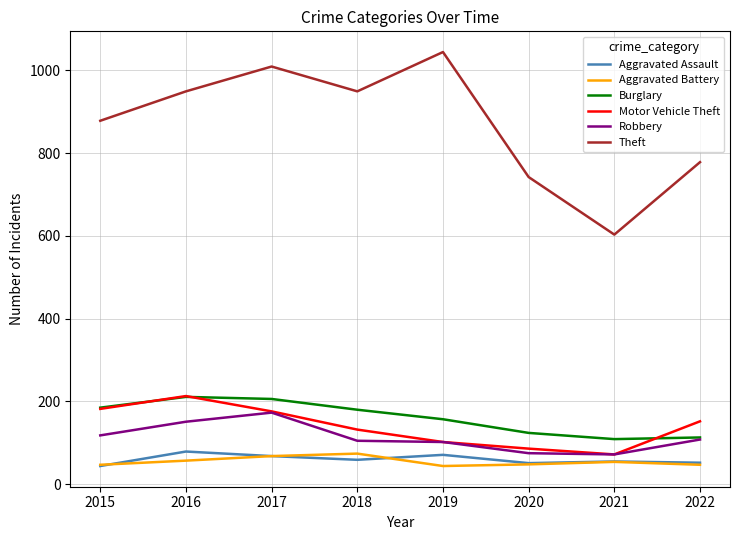

Is the value of Theft at 2016 greater than the value of Aggravated Assault at 2018?

Yes